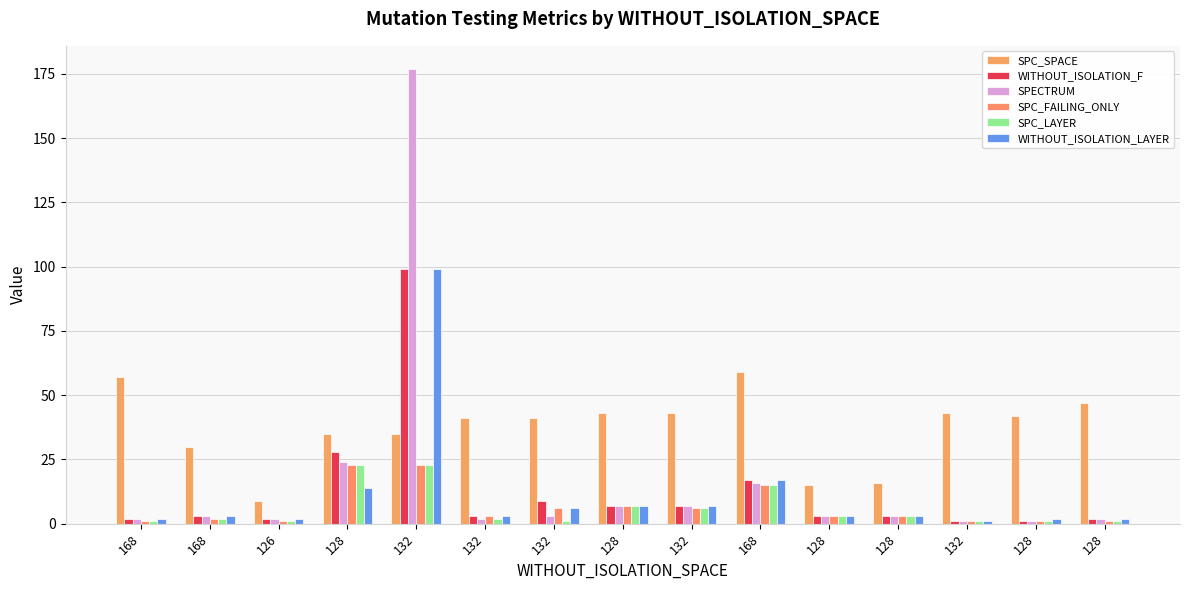

Rank the categories by SPECTRUM value from highest to lowest.

132, 128, 168, 128, 132, 168, 132, 128, 128, 168, 126, 132, 128, 132, 128